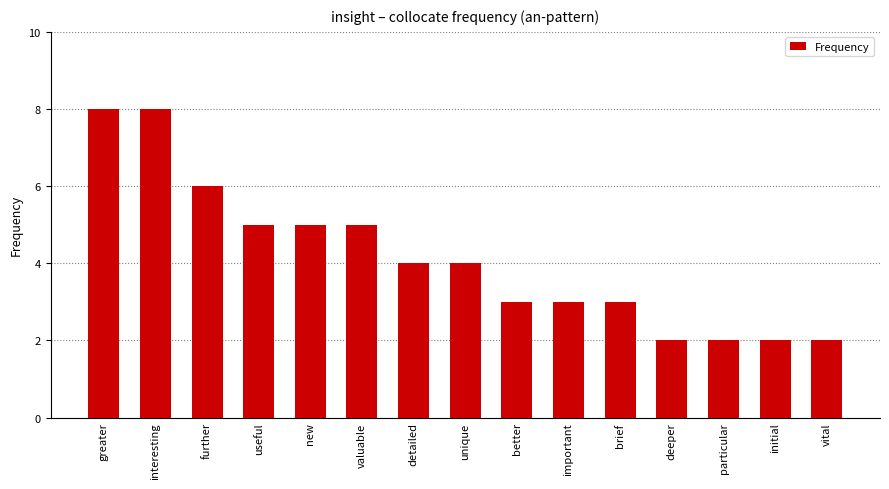

What is the greatest value displayed?

8